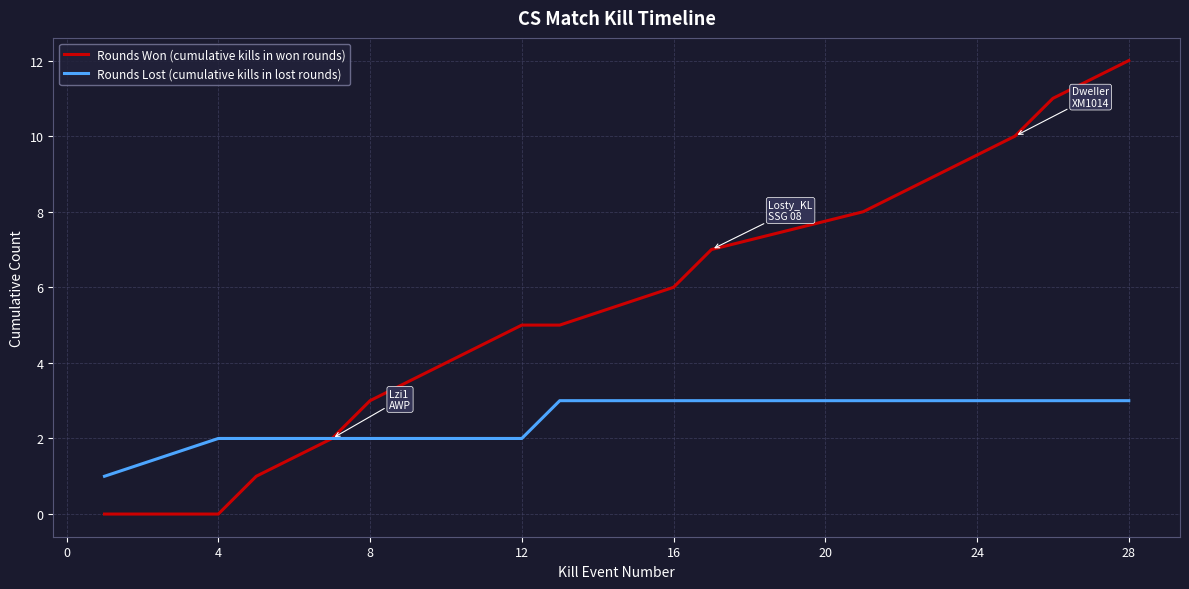

Reading left to right, transcribe all the data shown in this chart.

Rounds Won (cumulative kills in won rounds): 0	0	1	2	3	4	5	5	6	7	8	9	10	11	12
Rounds Lost (cumulative kills in lost rounds): 1	2	2	2	2	2	2	3	3	3	3	3	3	3	3